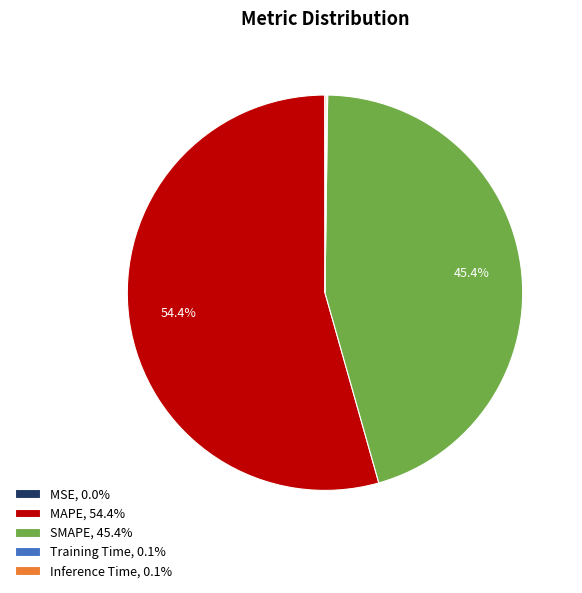

True or false: MAPE accounts for 41% of the total.

False